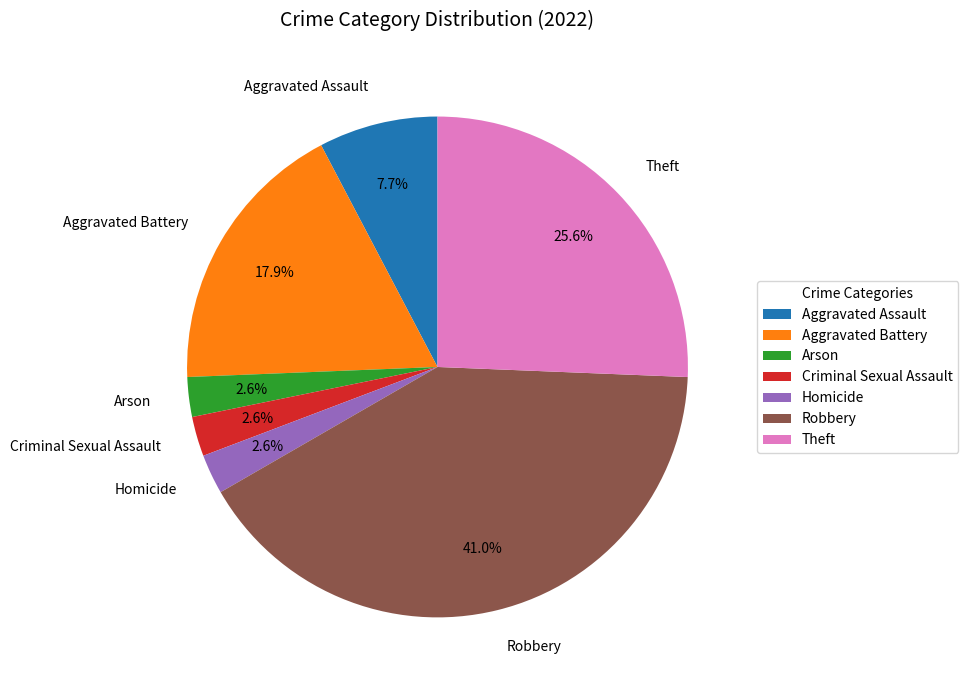

Which has a higher value, Robbery or Homicide?

Robbery